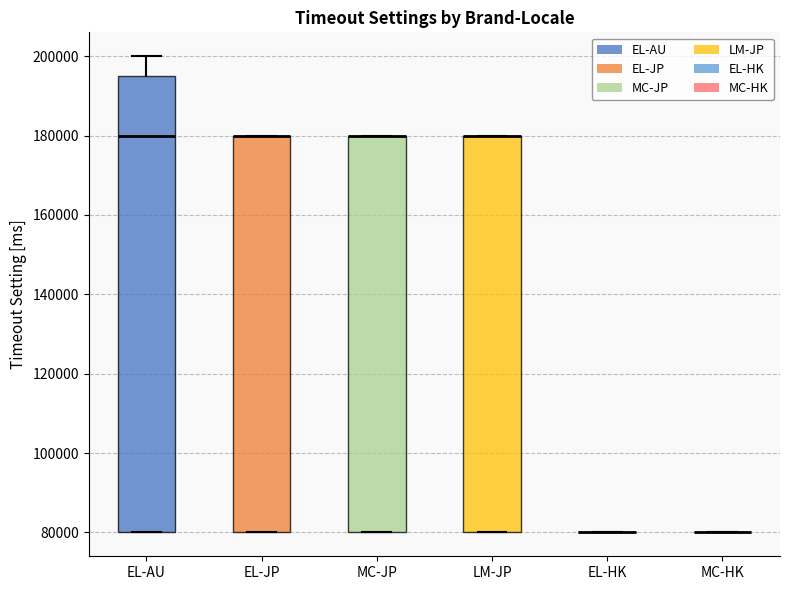

Where is the upper edge of the box for LM-JP on the y-axis? The values are not printed on the chart, so give them approximately, as read against the axis.

180000